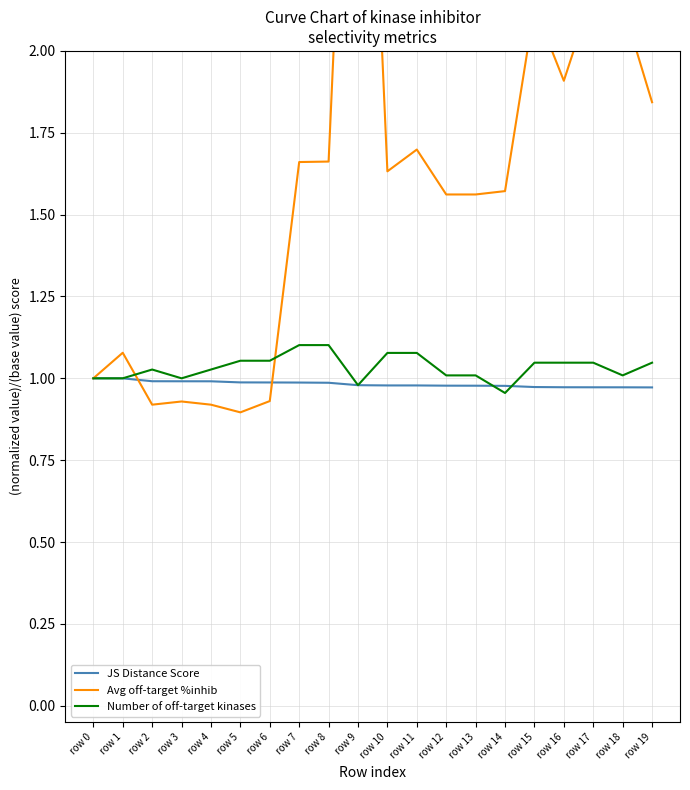

What is the average value of the Avg off-target %inhib series?

1.6